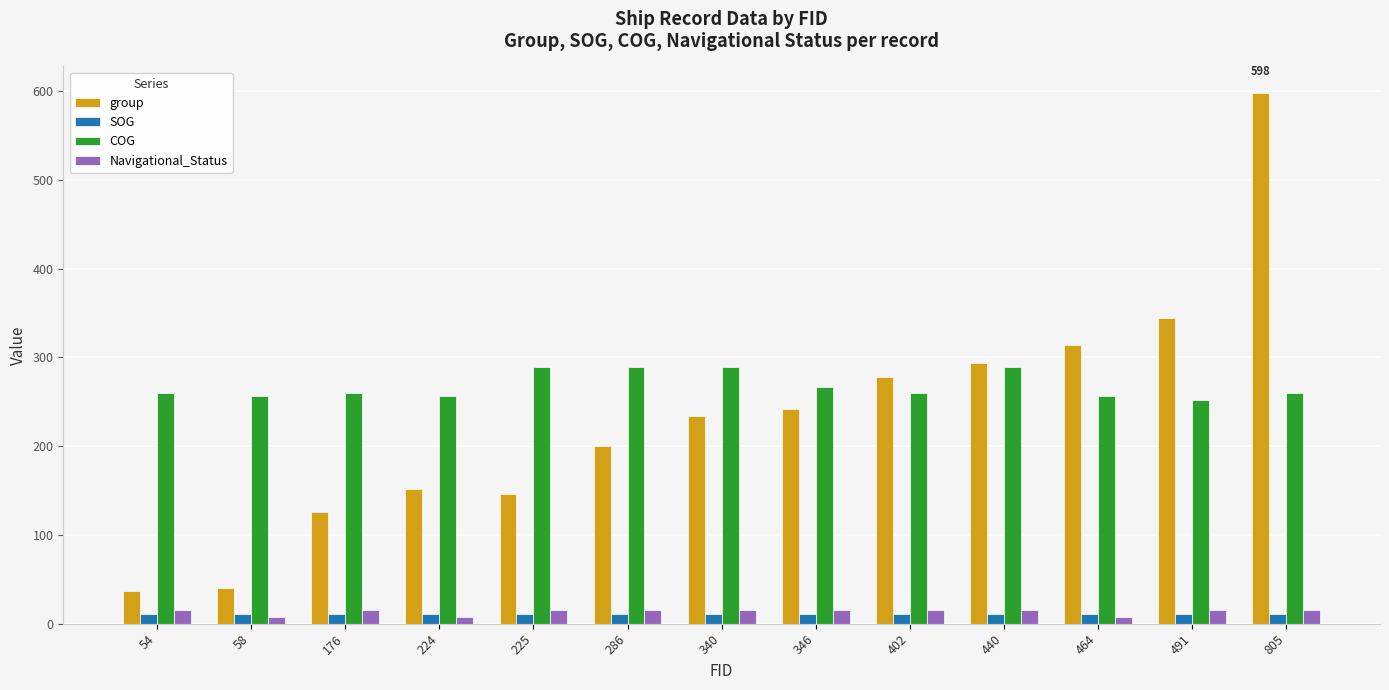

True or false: COG has a value of 121.7 at 805.

False